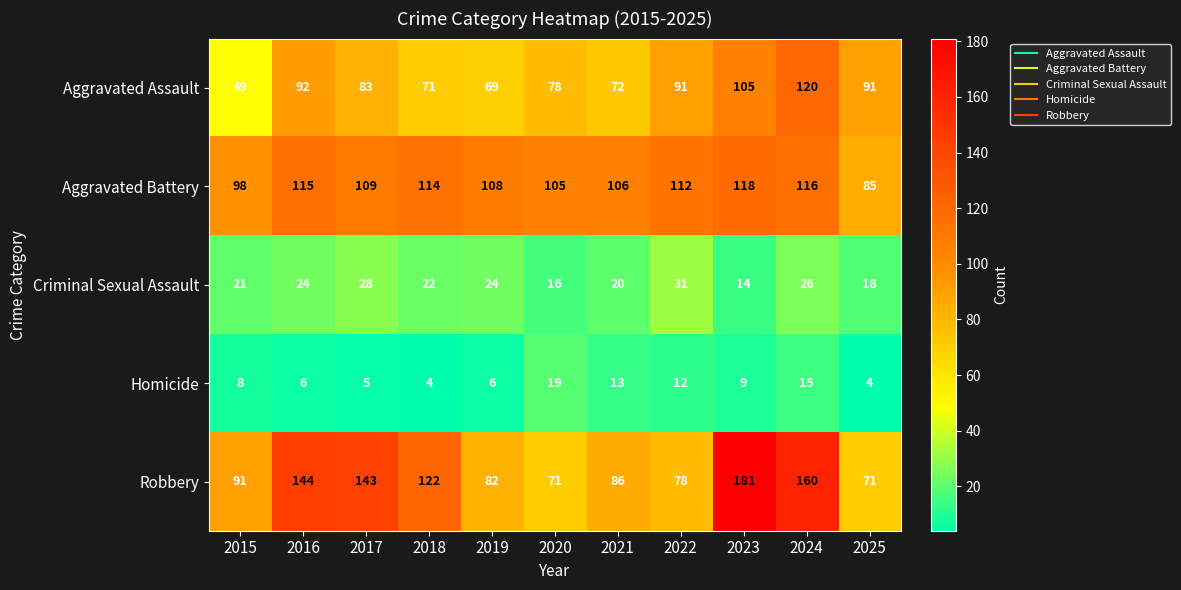

What is the average value of the Criminal Sexual Assault series?

22